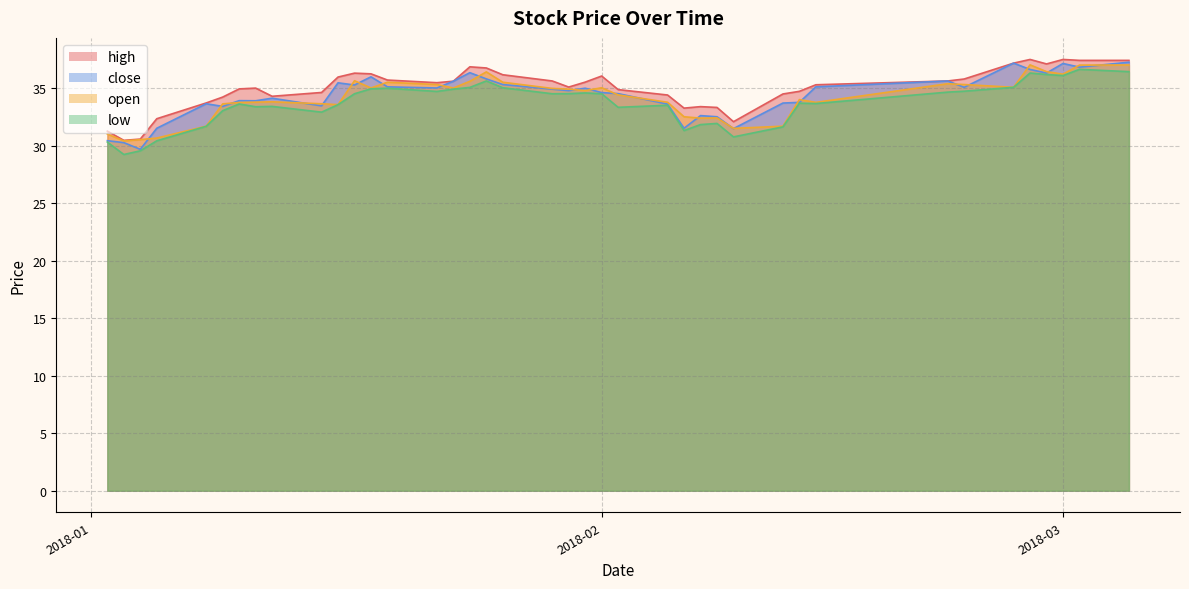

At which category does low reach its first local valley?

2018-01-03